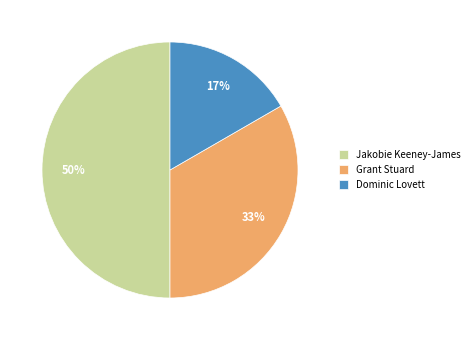

Rank the categories by value from lowest to highest.

Dominic Lovett, Grant Stuard, Jakobie Keeney-James